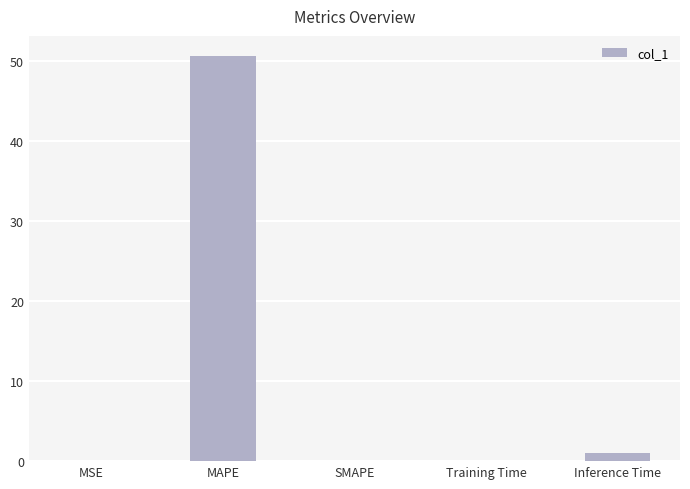

What is the sum of all values?

51.6